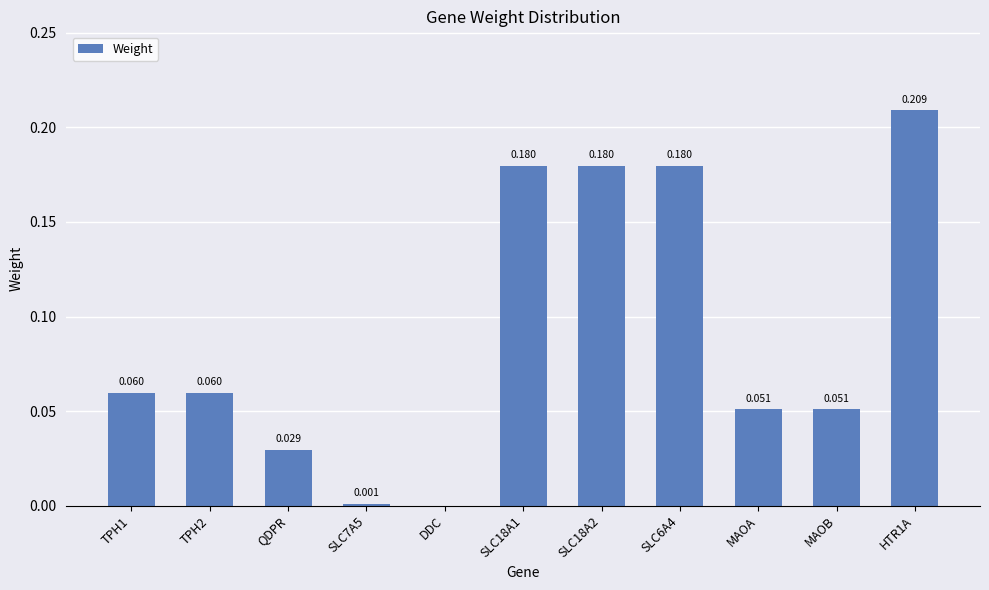

What is the sum of the values at SLC6A4 and SLC18A1?

0.4